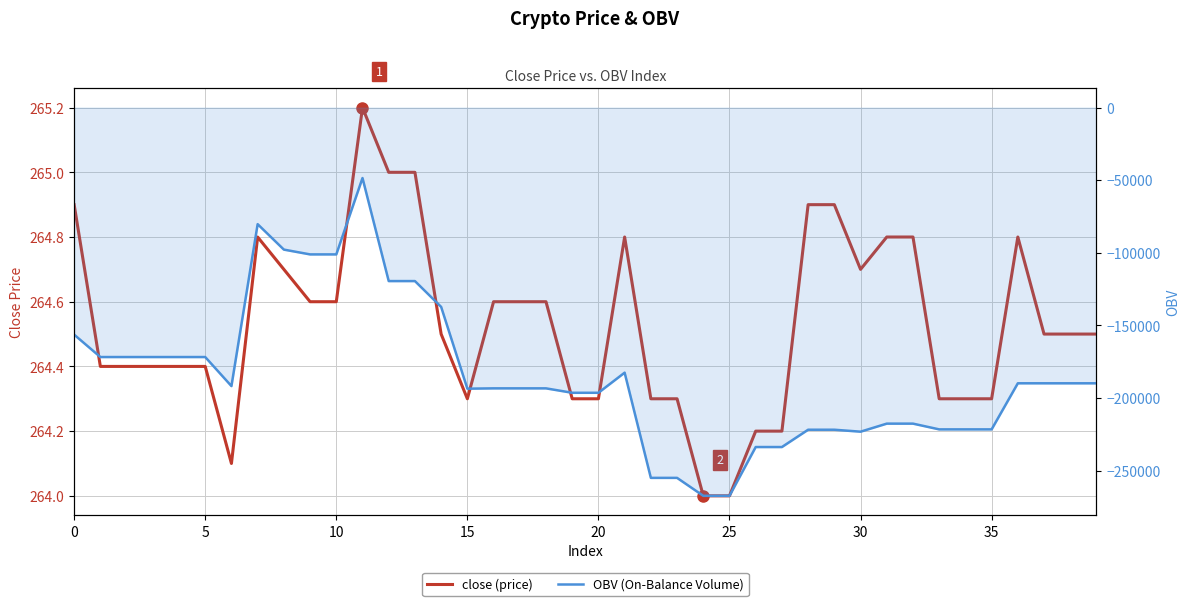

The value of close (price) at 0 is 264.9. True or false?

True